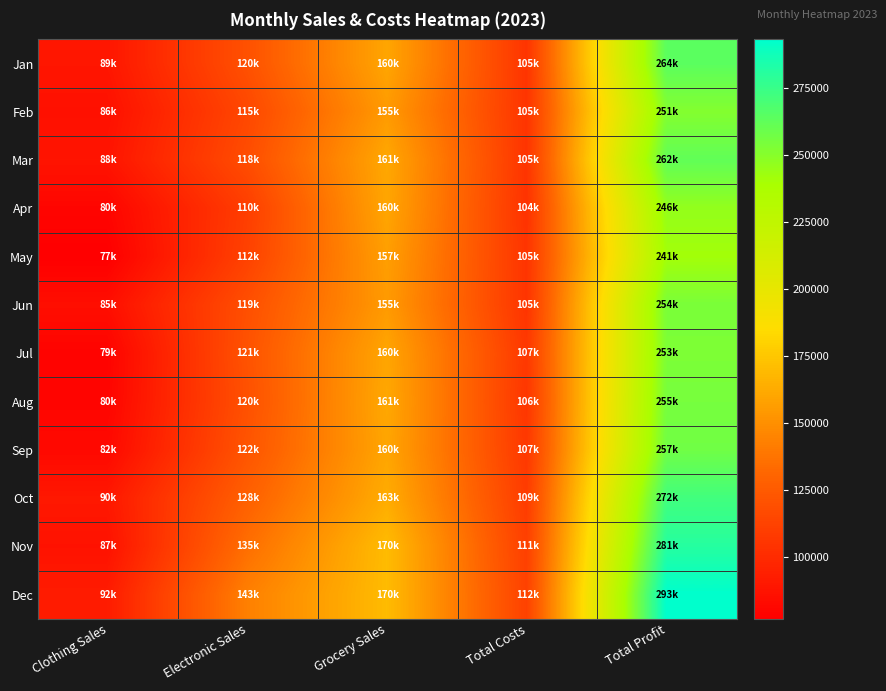

Which series changed the most between Electronic Sales and Grocery Sales?

Apr